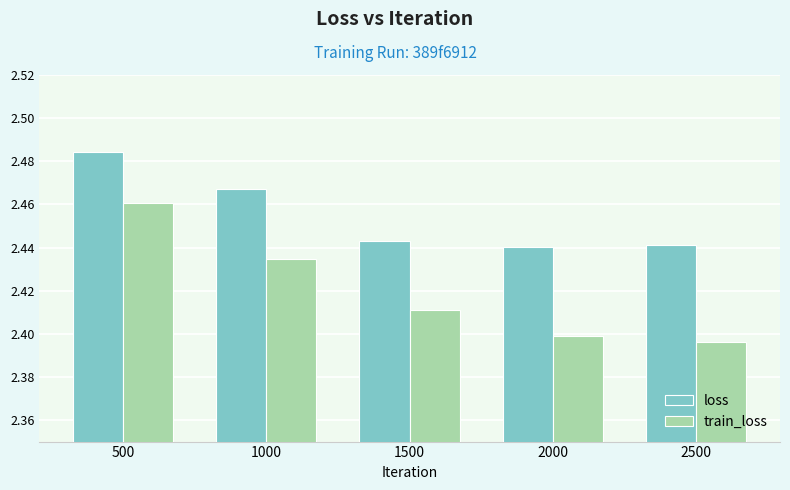

The train_loss series shows 2.4 at 1000. True or false?

True